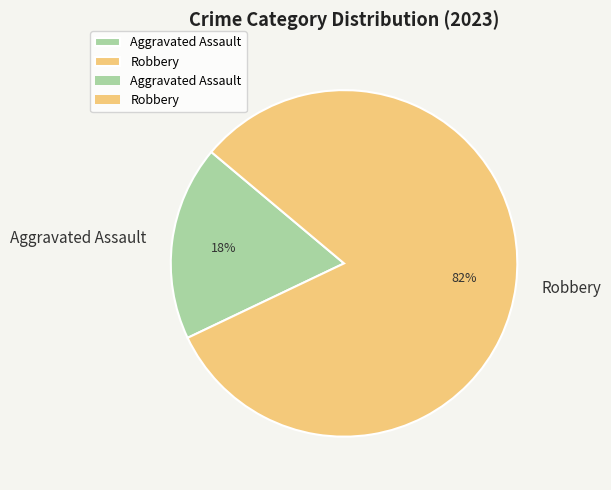

How many slices are in this pie chart?

2